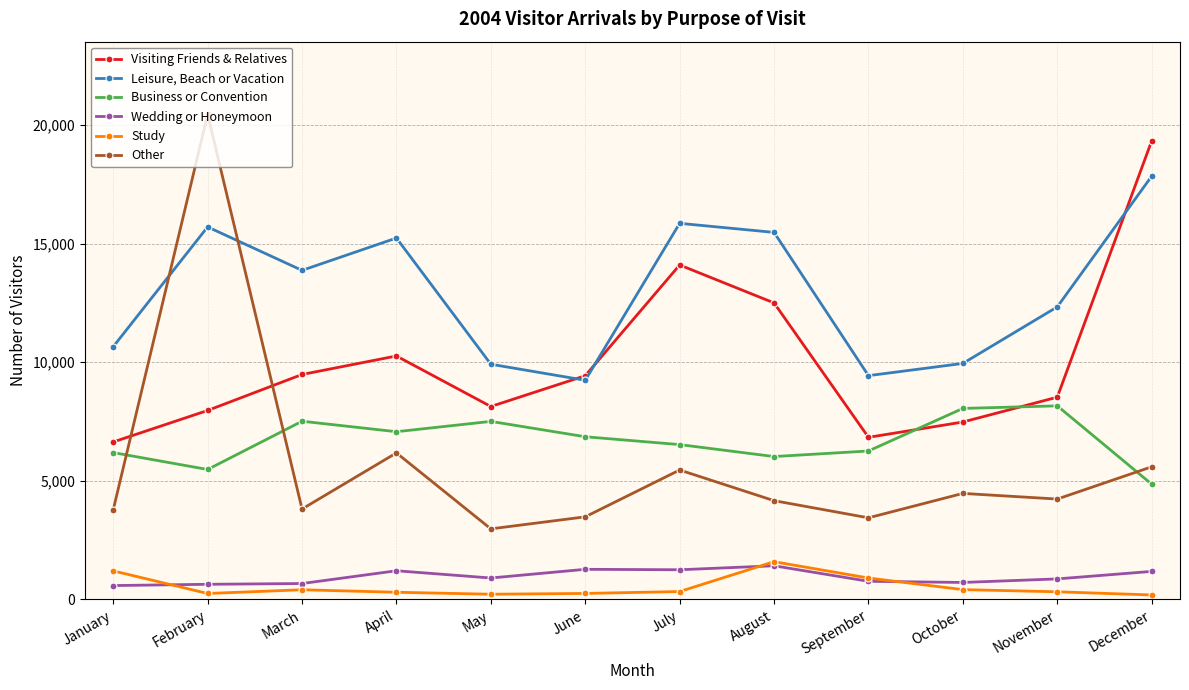

True or false: Wedding or Honeymoon and Business or Convention cross at least once.

False